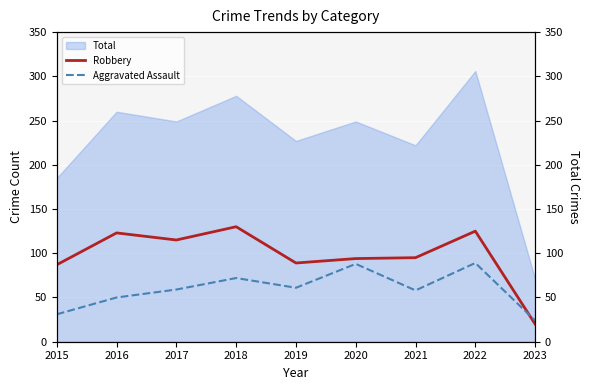

Is it true that Robbery equals 20 at 2023?

True